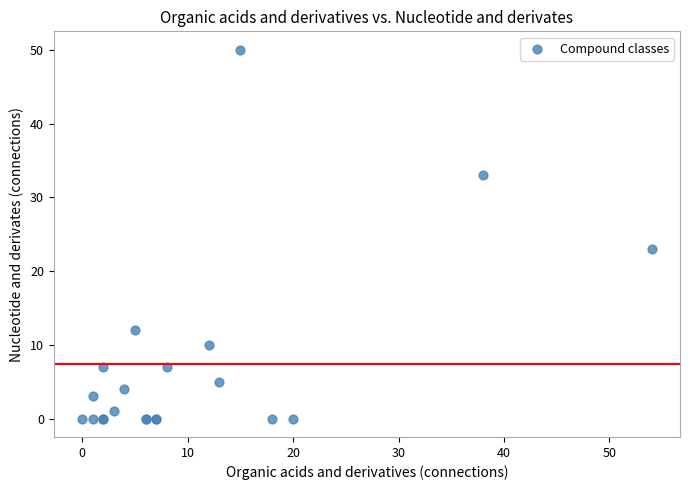

What Y value in the scatter plot is closest to 25?

23